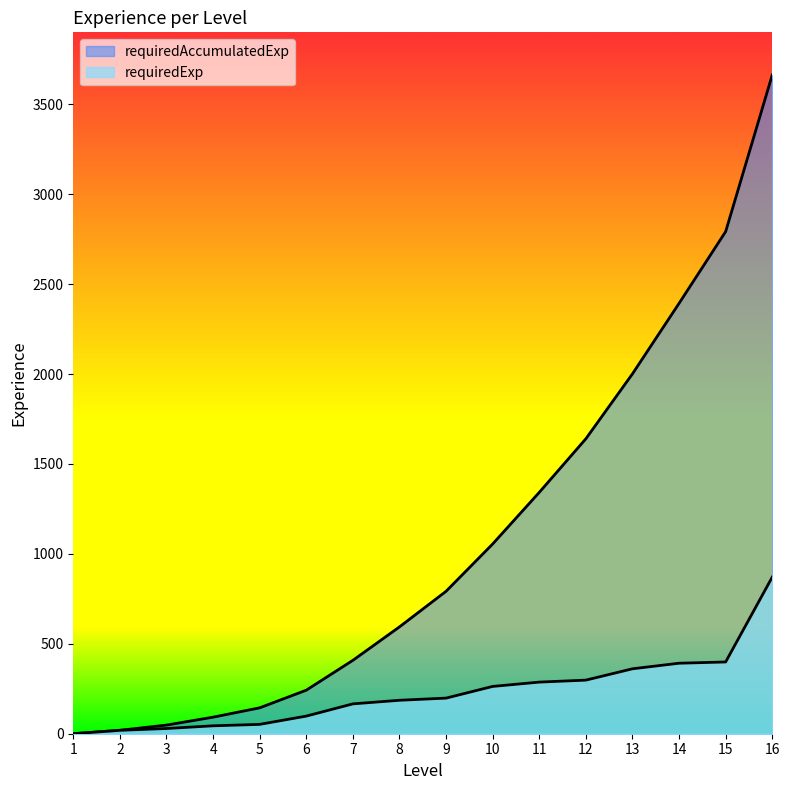

Count the number of categories in the chart.

16